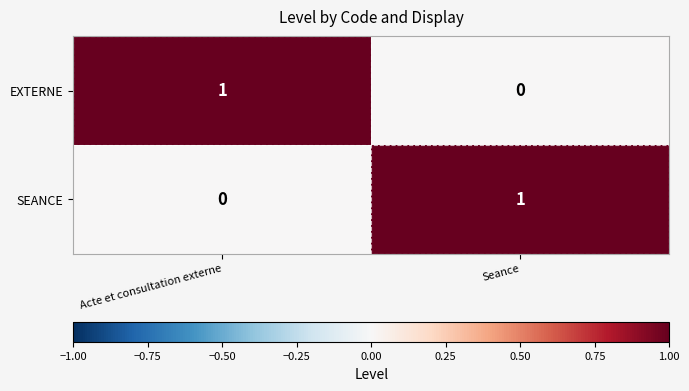

Rank the categories by SEANCE value from highest to lowest.

Seance, Acte et consultation externe